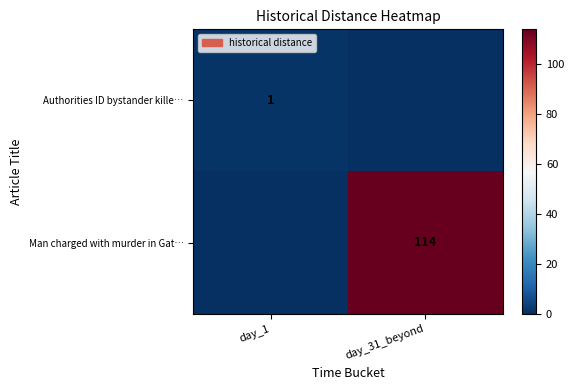

Is it true that Authorities ID bystander kille… equals 1 at day_1?

True